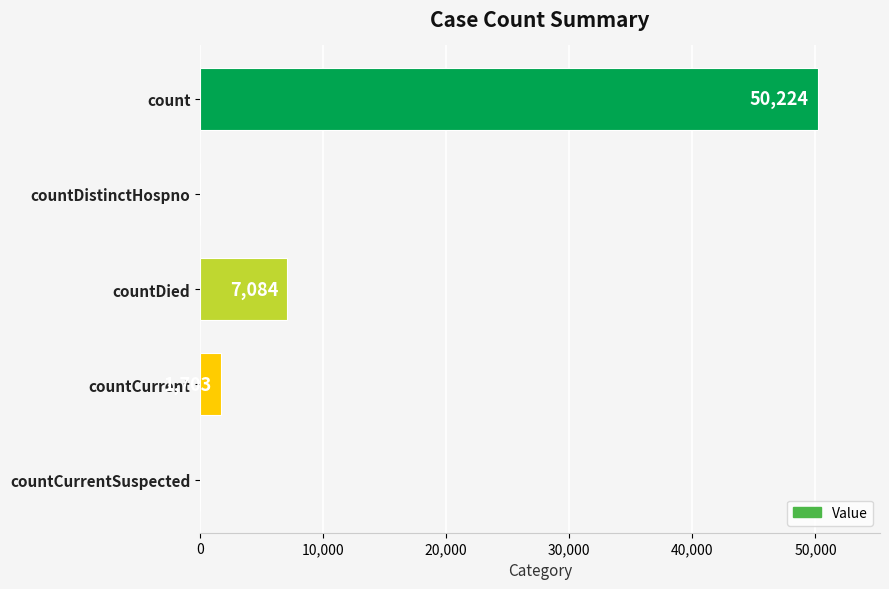

The chart shows a value of 50224 at count. True or false?

True